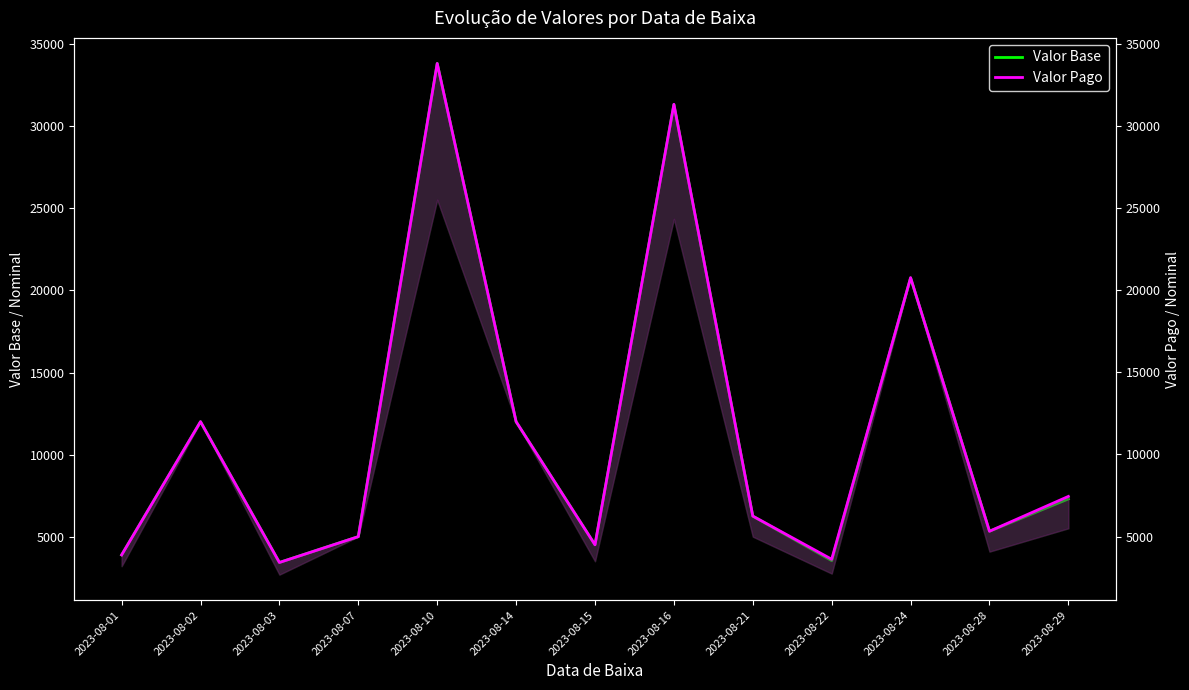

Between 2023-08-22 and 2023-08-14, which is larger?

2023-08-14